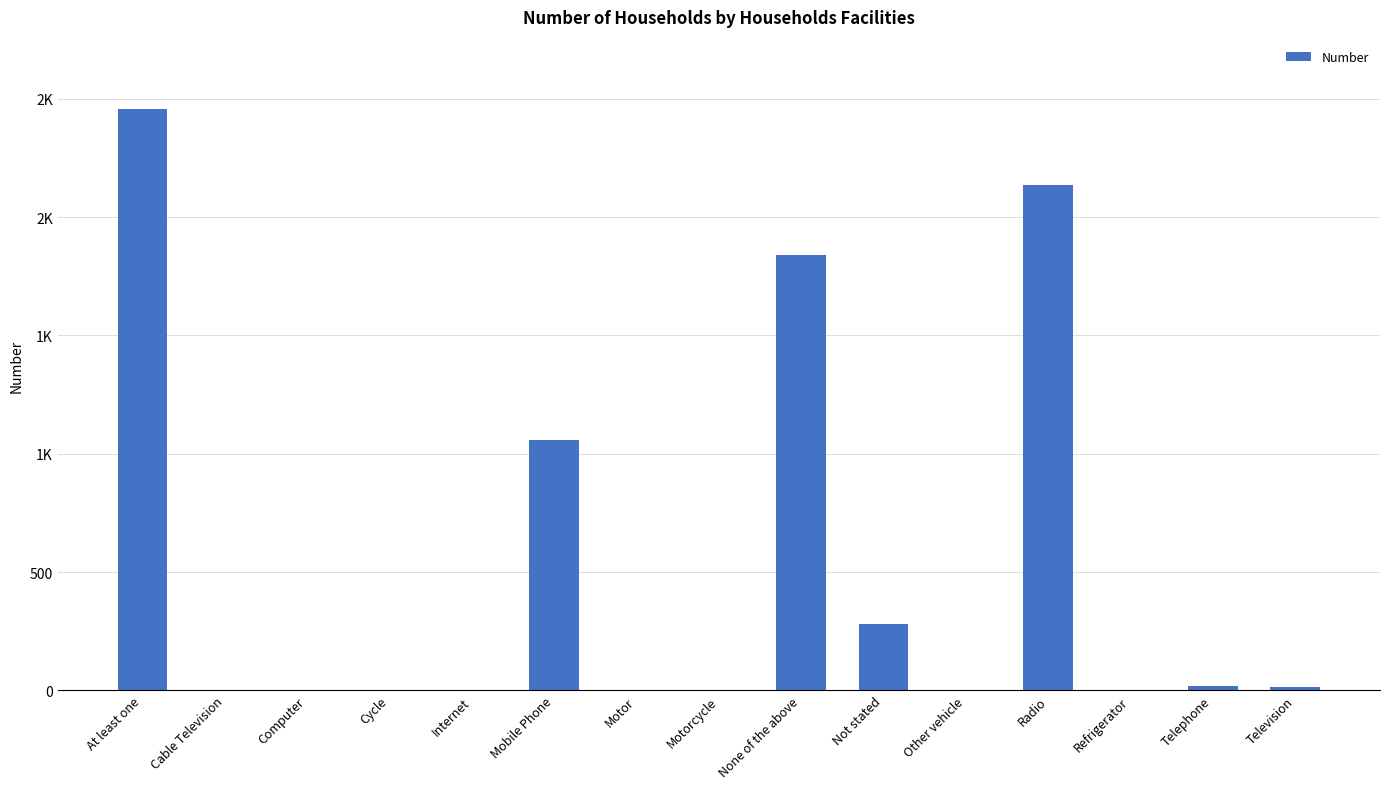

Between Motorcycle and Mobile Phone, which is larger?

Mobile Phone